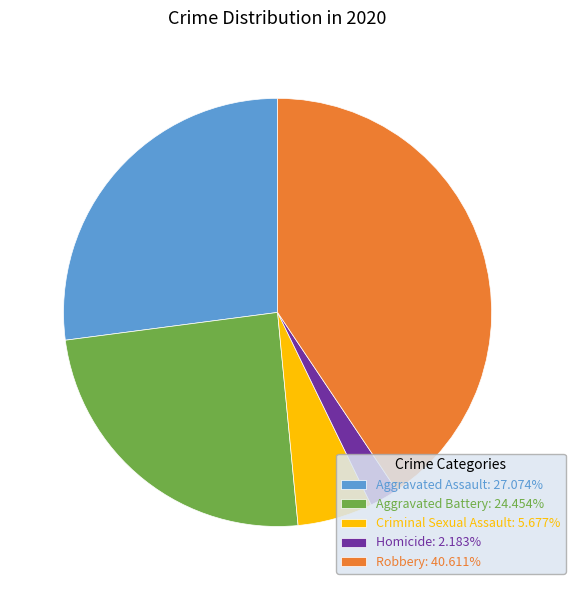

Does Aggravated Assault account for over 50% of the chart?

No